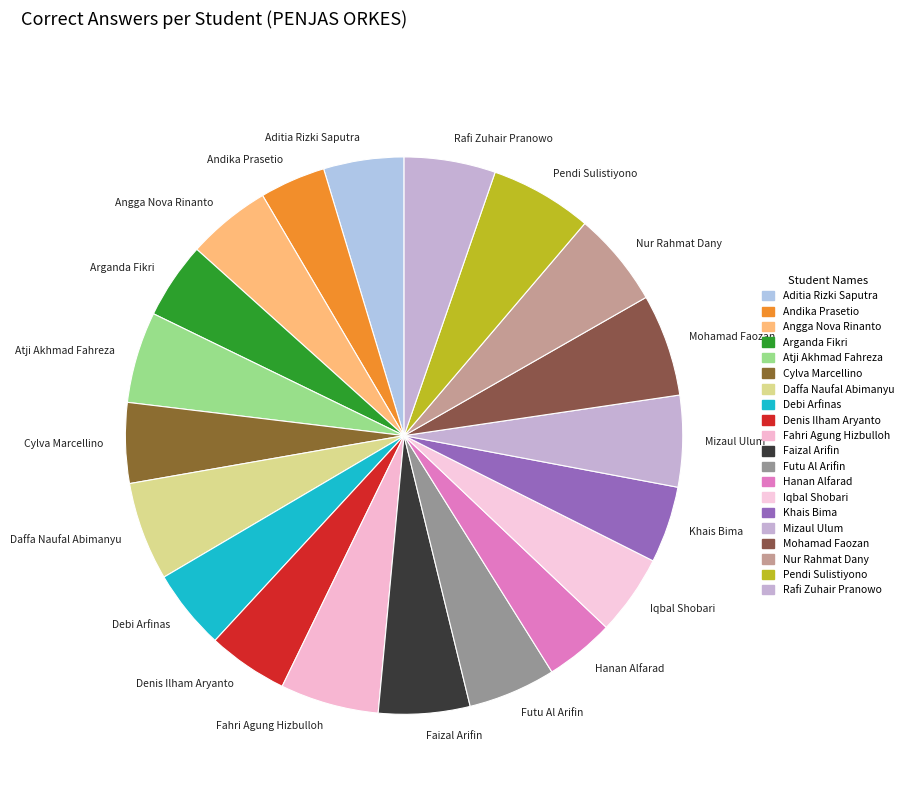

Does Futu Al Arifin represent more than half of the total?

No